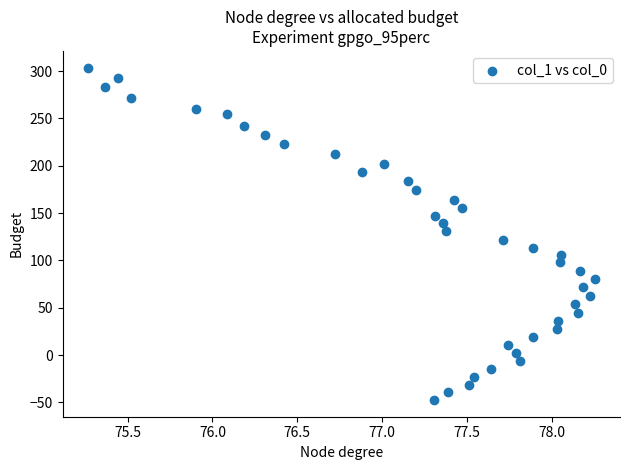

What is the range of X values (max minus min)?

3.0